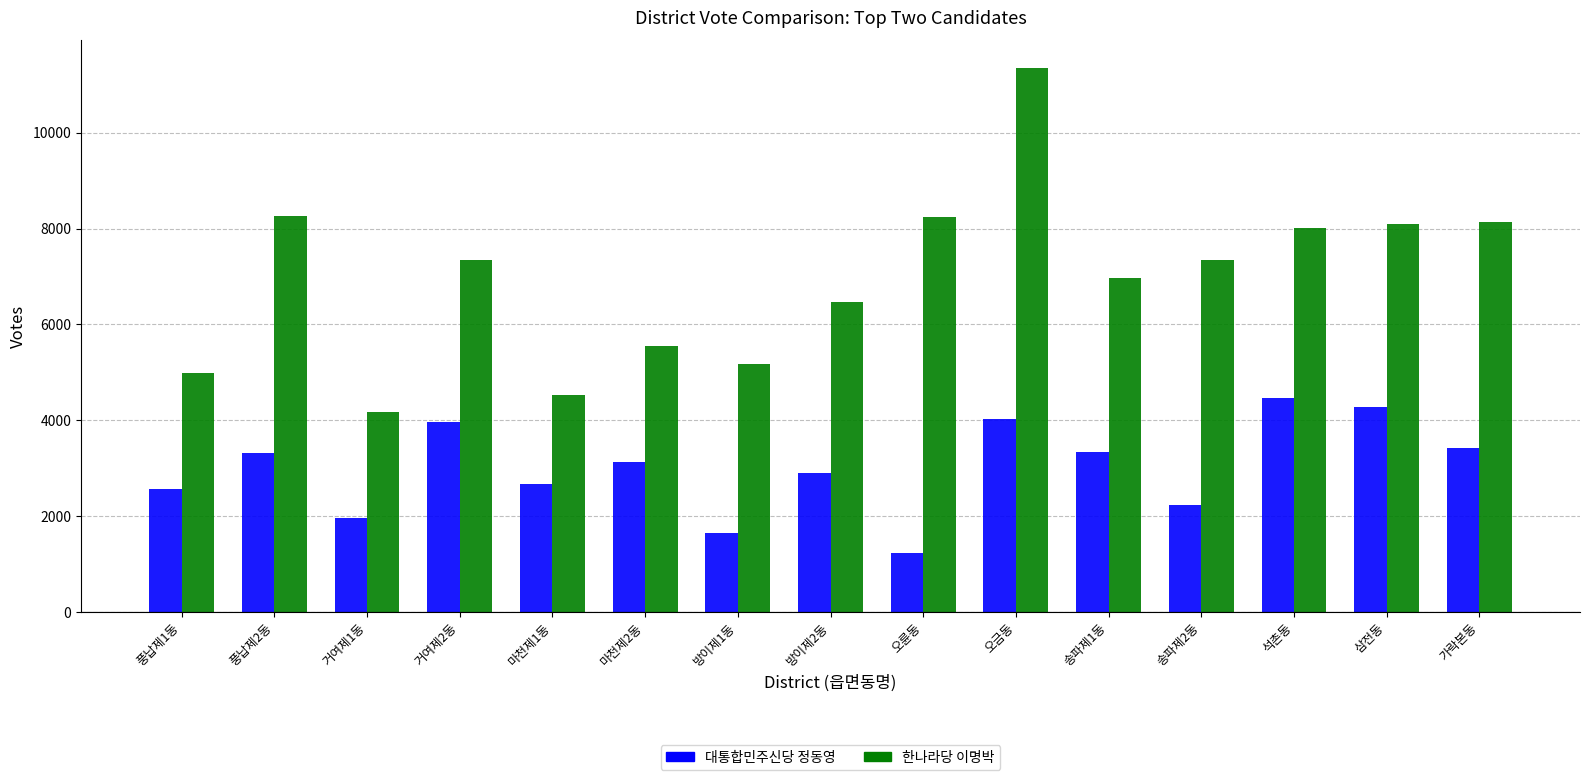

What is the smallest value displayed?

1242